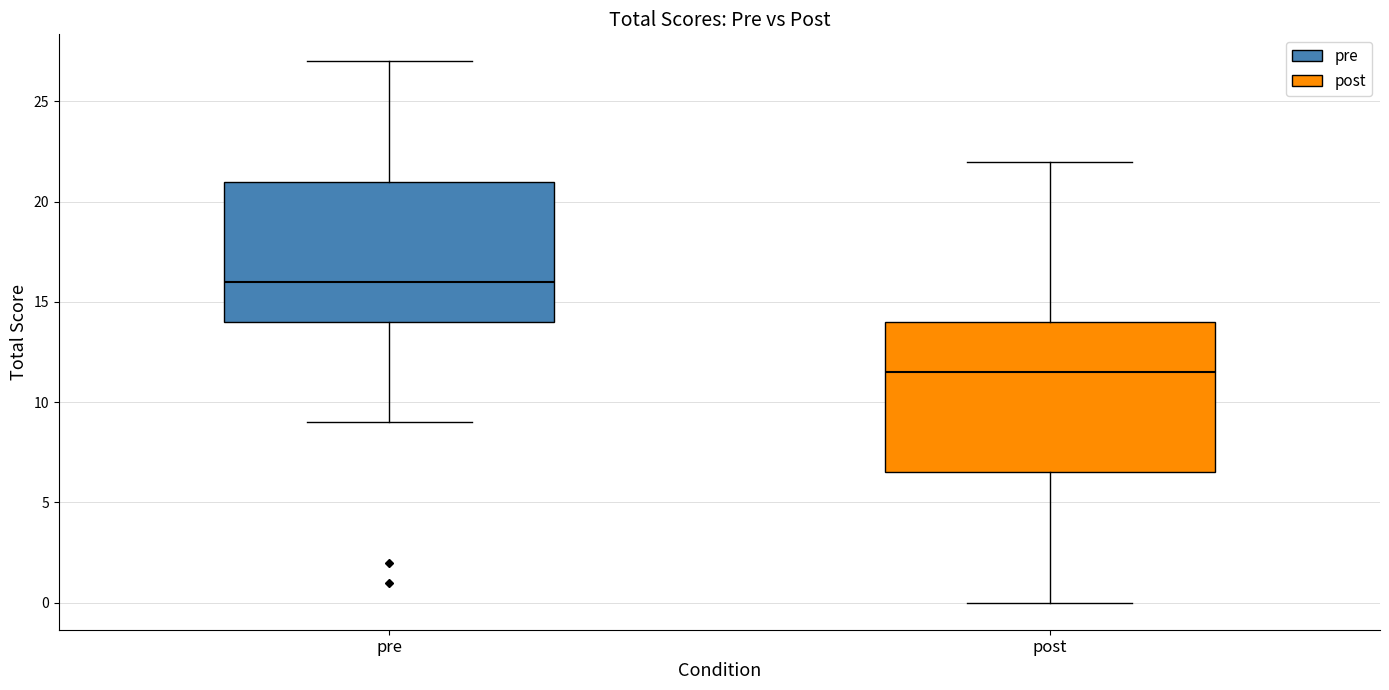

Which box's median line is the highest?

pre